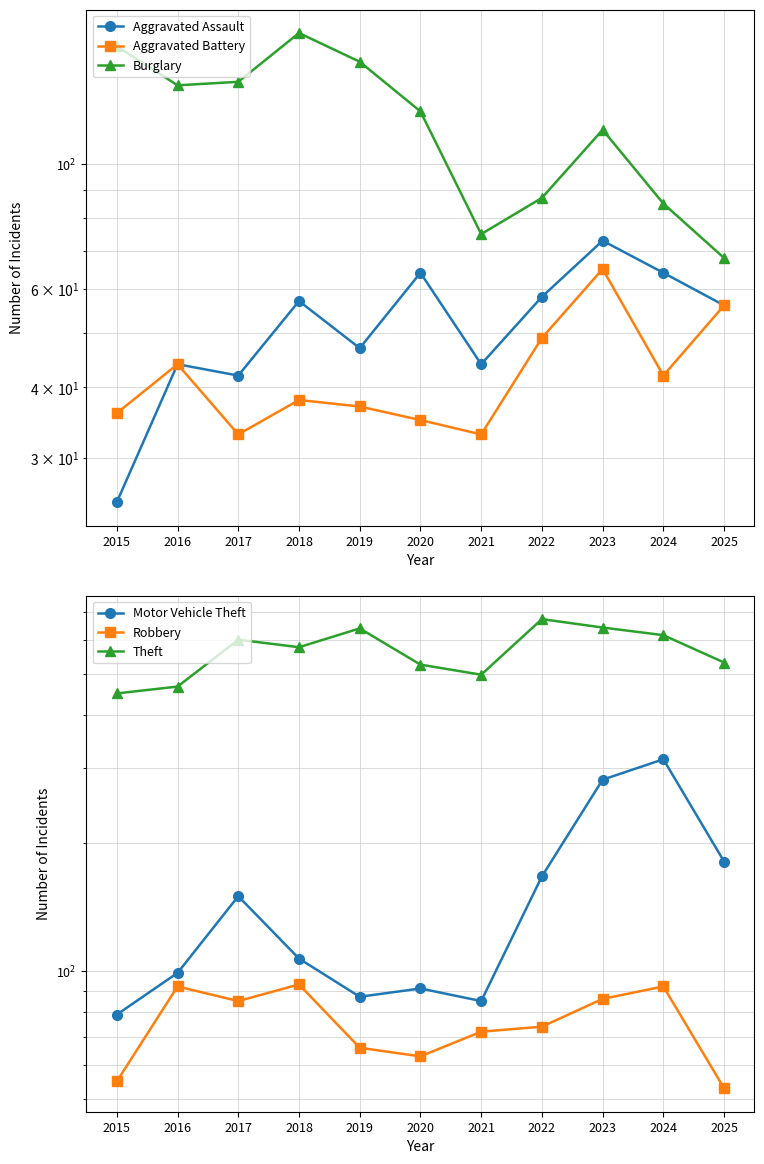

How many data points in Robbery are less than 74?

5